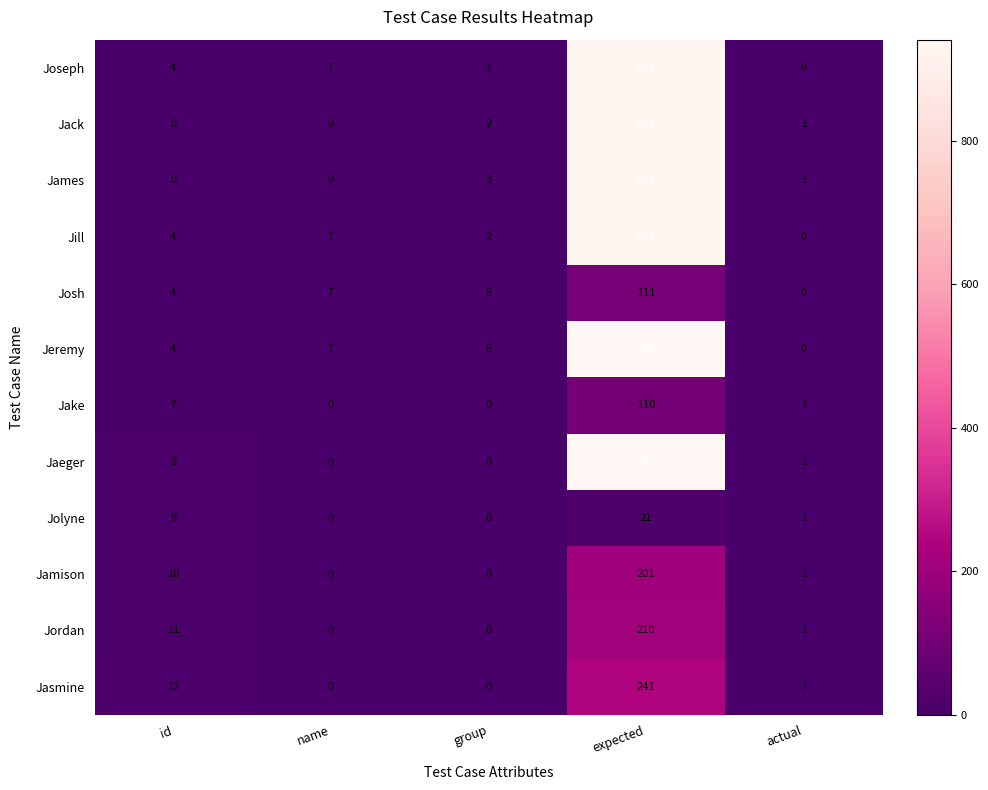

How many data points does each series have?

5